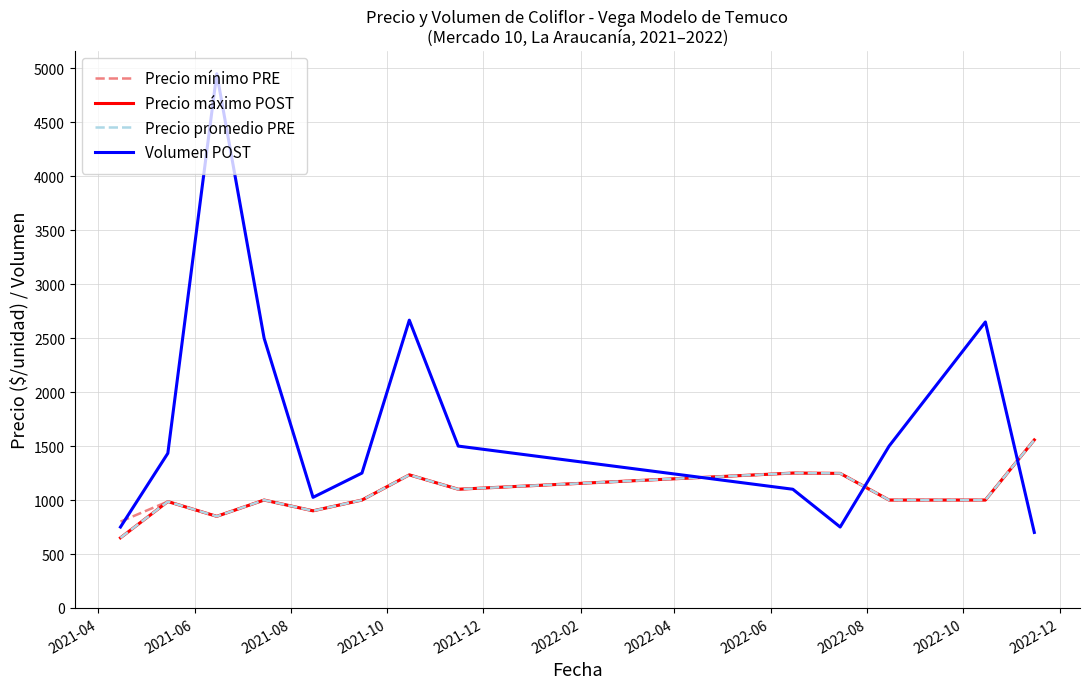

Which series has the largest total across all categories?

Volumen POST